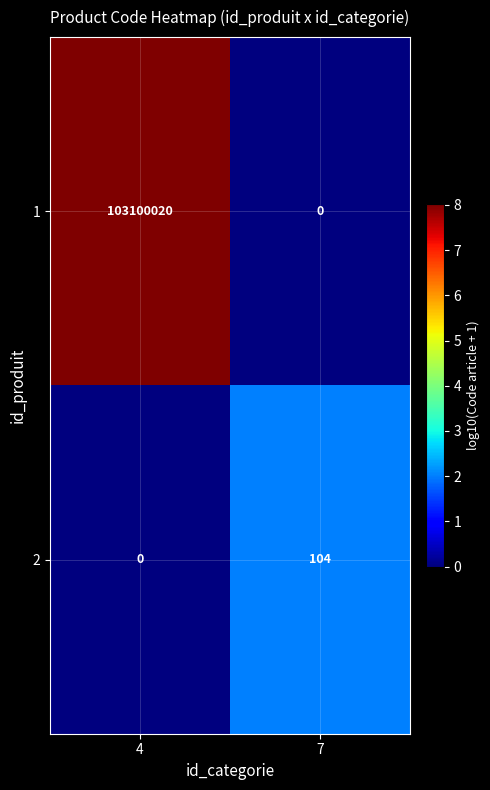

Is it true that 1 equals 0 at 7?

True